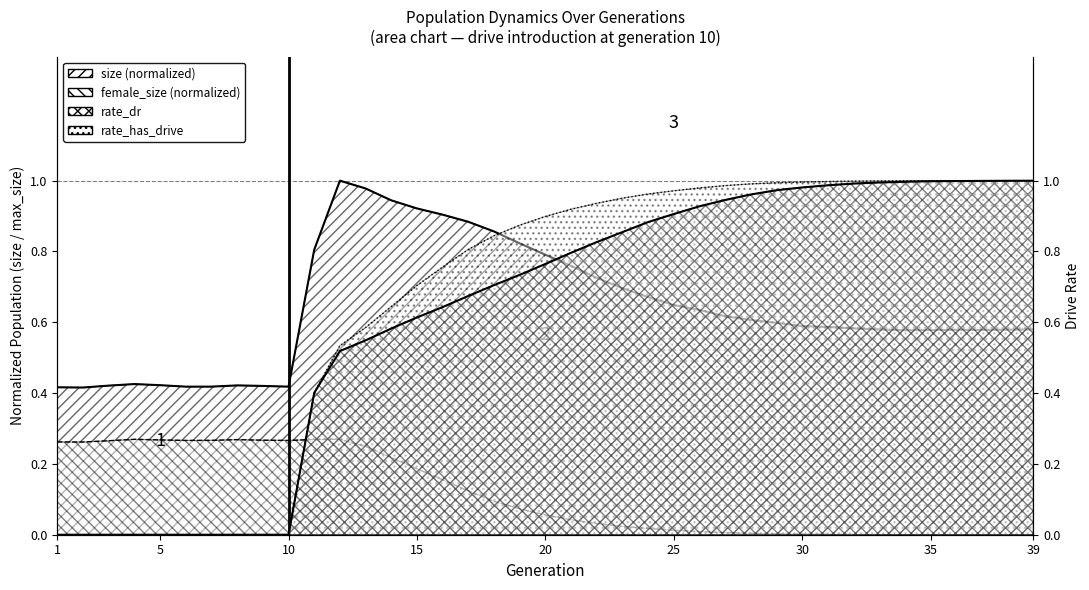

After their last crossing, which series has the higher values: female_size or rate_dr?

rate_dr